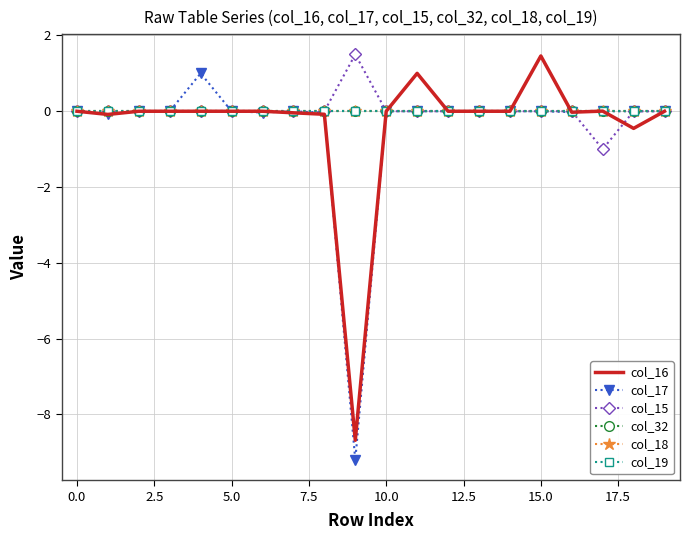

At which category is the sum across all series the highest?

15